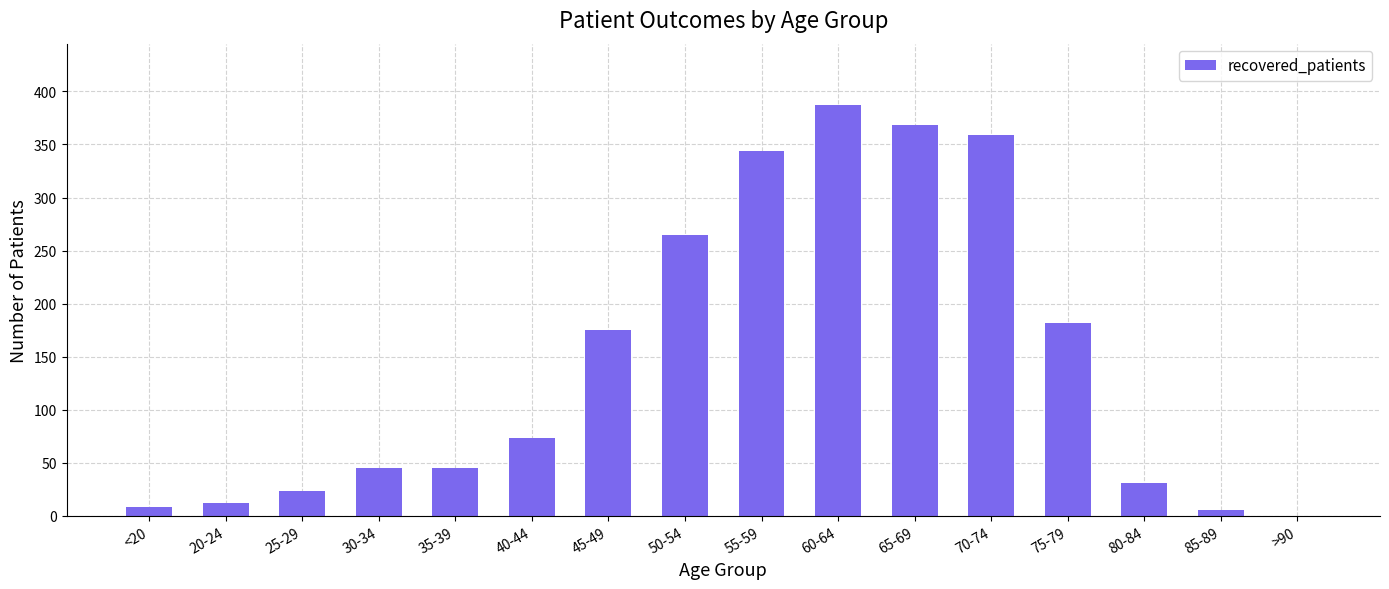

Which label corresponds to the largest value in the chart?

60-64